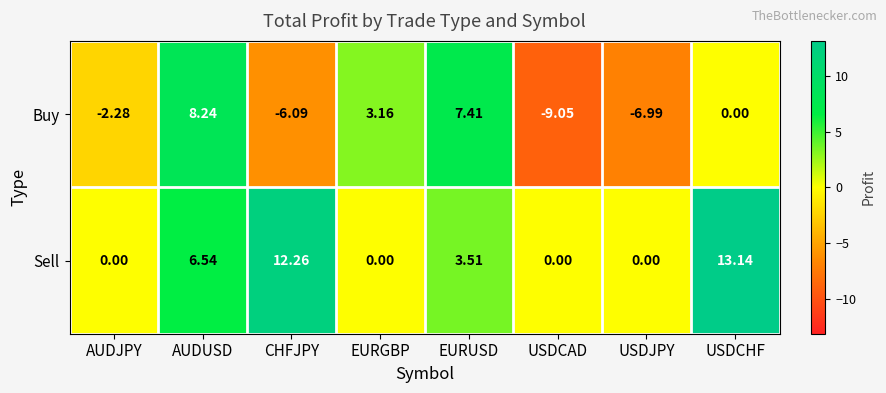

Which series has the largest total across all categories?

Sell